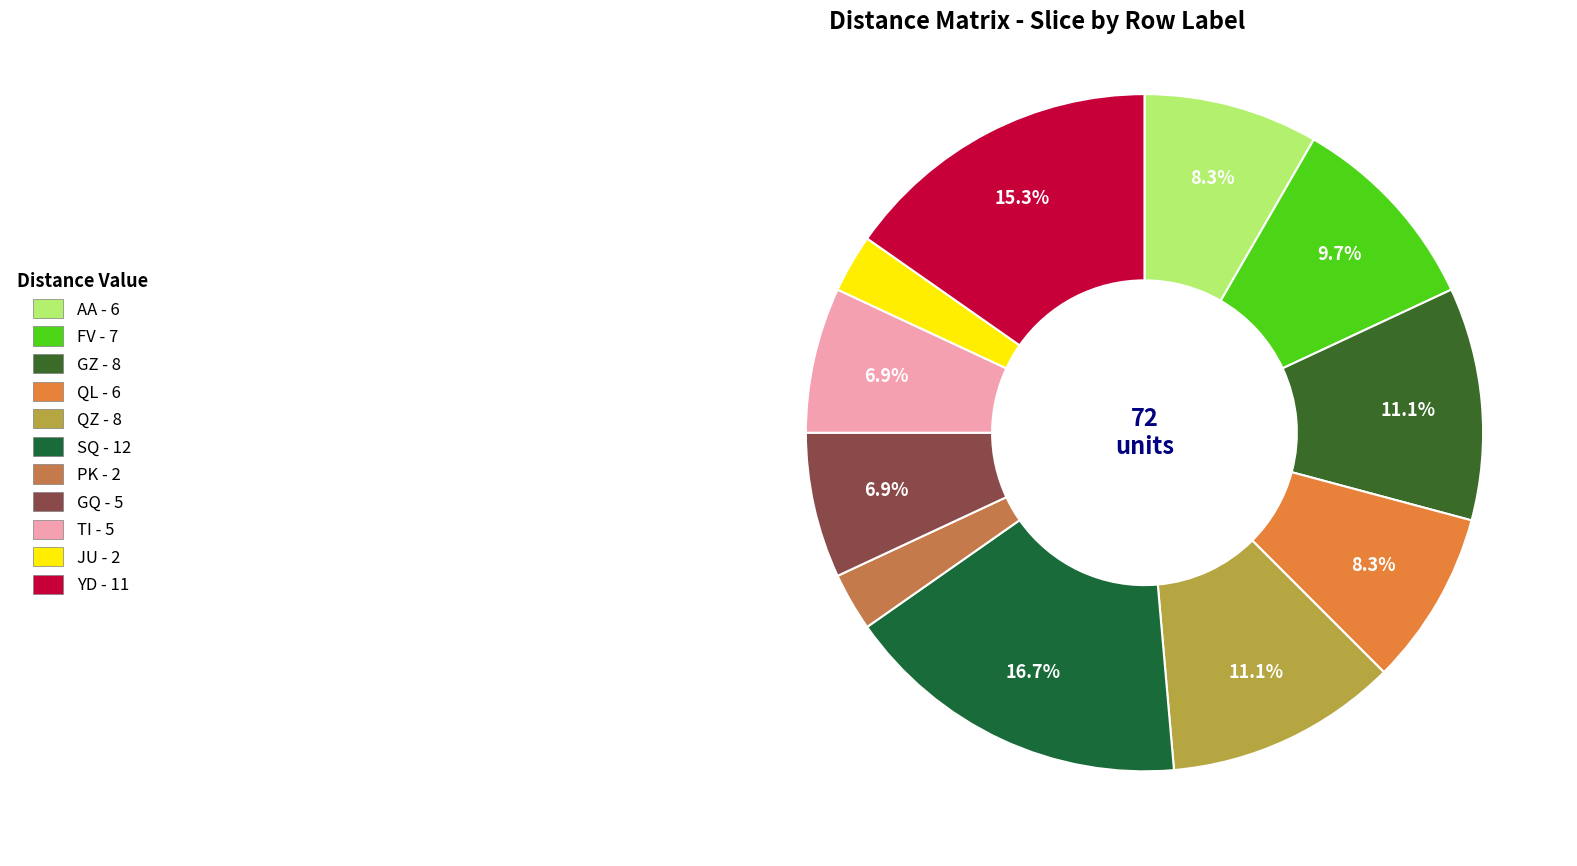

Which category has the biggest portion of the pie?

SQ